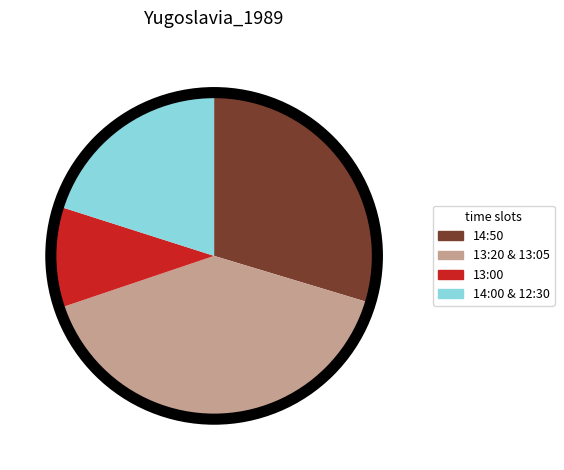

Which slice is the largest?

13:20 & 13:05